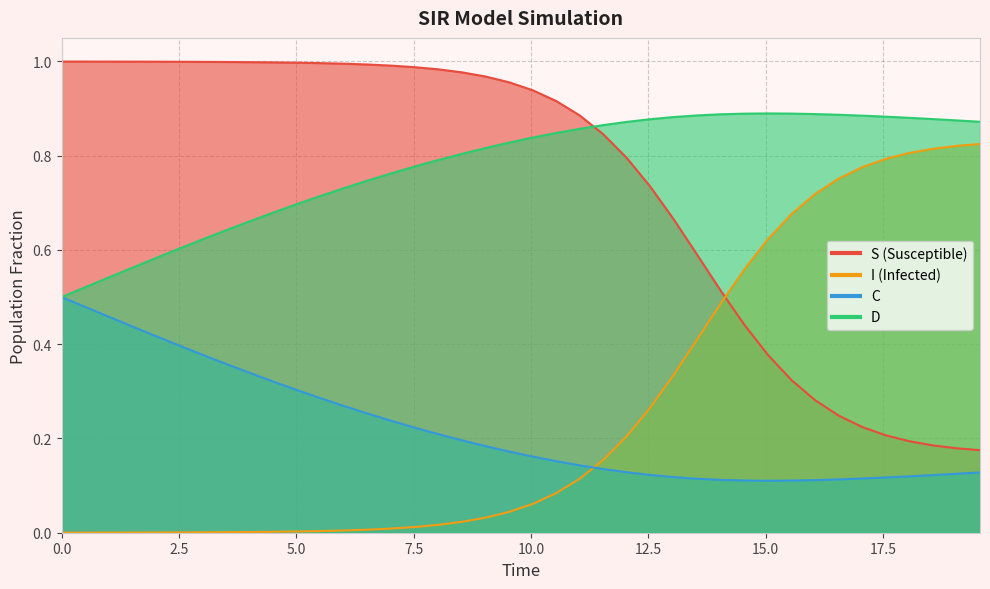

Reading left to right, list all the values displayed in this chart.

S: 1.0	1.0	1.0	1.0	1.0	1.0	1.0	1.0	1.0	1.0	1.0	1.0	1.0	1.0	1.0	1.0	1.0	1.0	1.0	1.0	0.9	0.9	0.9	0.8	0.8	0.7	0.7	0.6	0.5	0.4	0.4	0.3	0.3	0.2	0.2	0.2	0.2	0.2	0.2	0.2
I: 0.0	0.0	0.0	0.0	0.0	0.0	0.0	0.0	0.0	0.0	0.0	0.0	0.0	0.0	0.0	0.0	0.0	0.0	0.0	0.0	0.1	0.1	0.1	0.2	0.2	0.3	0.3	0.4	0.5	0.6	0.6	0.7	0.7	0.8	0.8	0.8	0.8	0.8	0.8	0.8
C: 0.5	0.5	0.5	0.4	0.4	0.4	0.4	0.4	0.3	0.3	0.3	0.3	0.3	0.3	0.2	0.2	0.2	0.2	0.2	0.2	0.2	0.2	0.1	0.1	0.1	0.1	0.1	0.1	0.1	0.1	0.1	0.1	0.1	0.1	0.1	0.1	0.1	0.1	0.1	0.1
D: 0.5	0.5	0.5	0.6	0.6	0.6	0.6	0.6	0.7	0.7	0.7	0.7	0.7	0.7	0.8	0.8	0.8	0.8	0.8	0.8	0.8	0.8	0.9	0.9	0.9	0.9	0.9	0.9	0.9	0.9	0.9	0.9	0.9	0.9	0.9	0.9	0.9	0.9	0.9	0.9